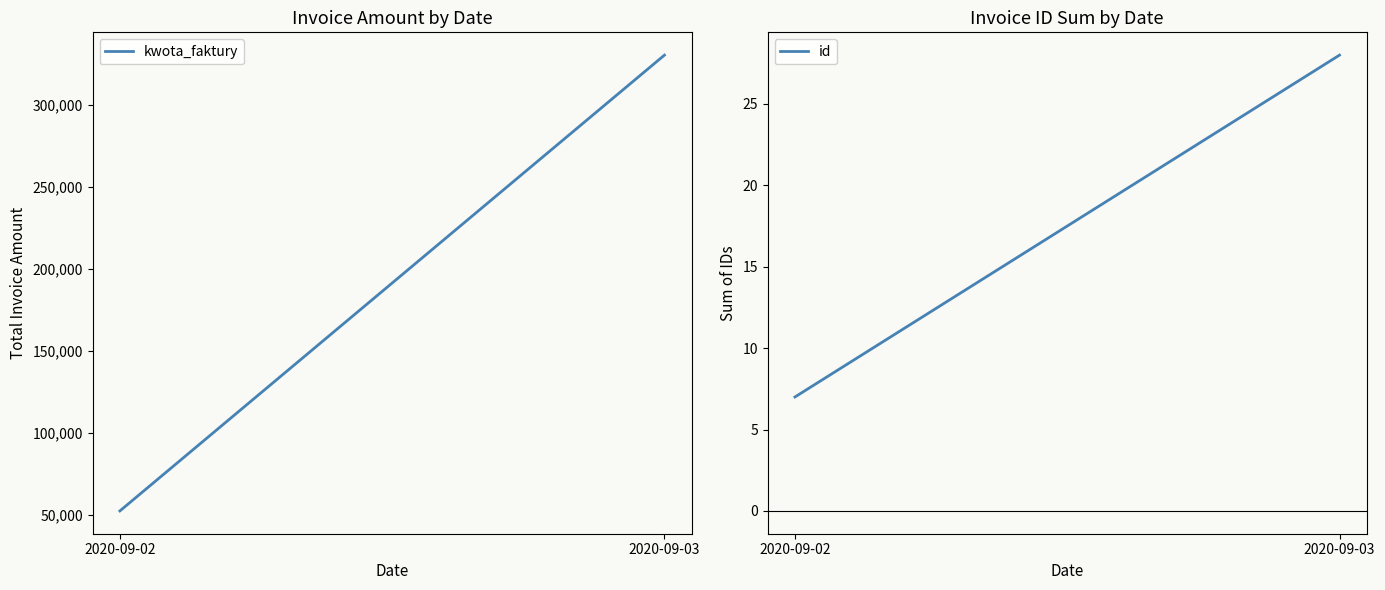

Where is kwota_faktury nearest to the value 191395?

2020-09-02